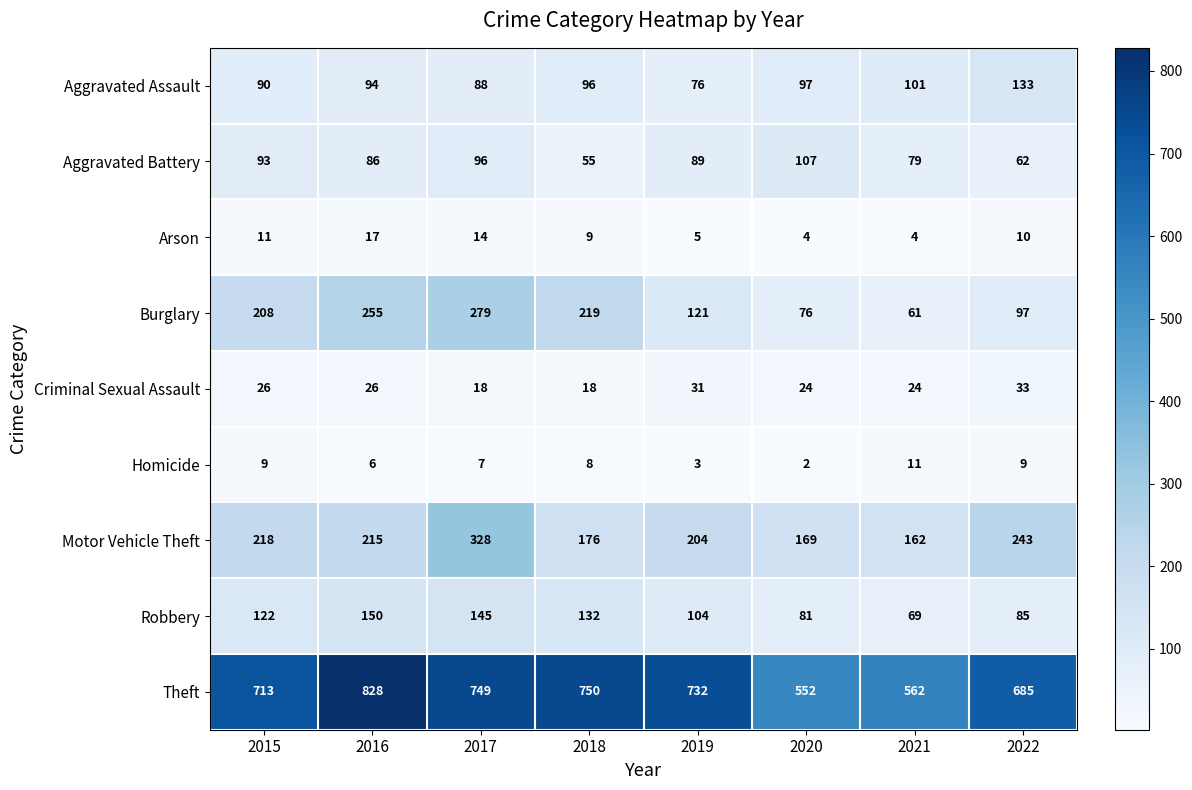

Where does the Arson series first go above 10?

2015